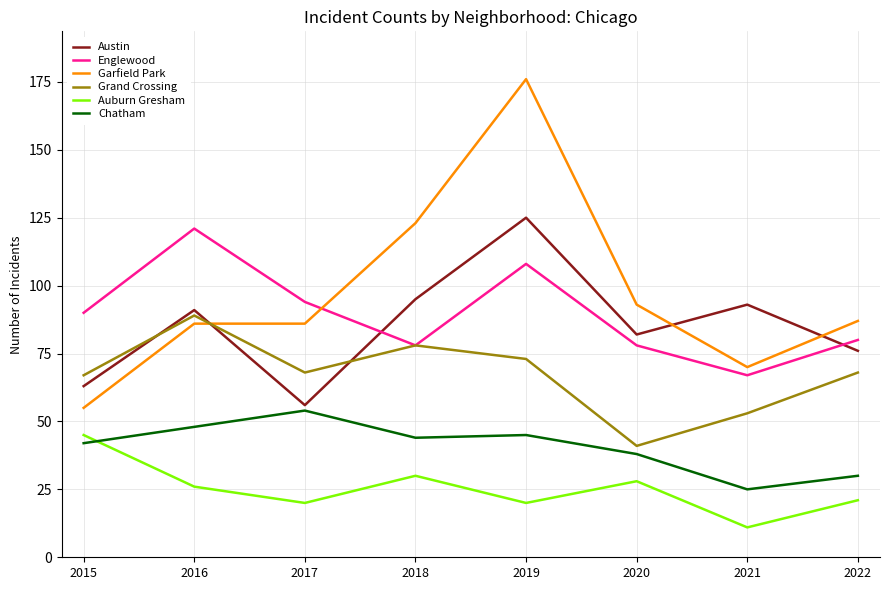

Between which two adjacent categories do Austin and Englewood first intersect?

2017 and 2018